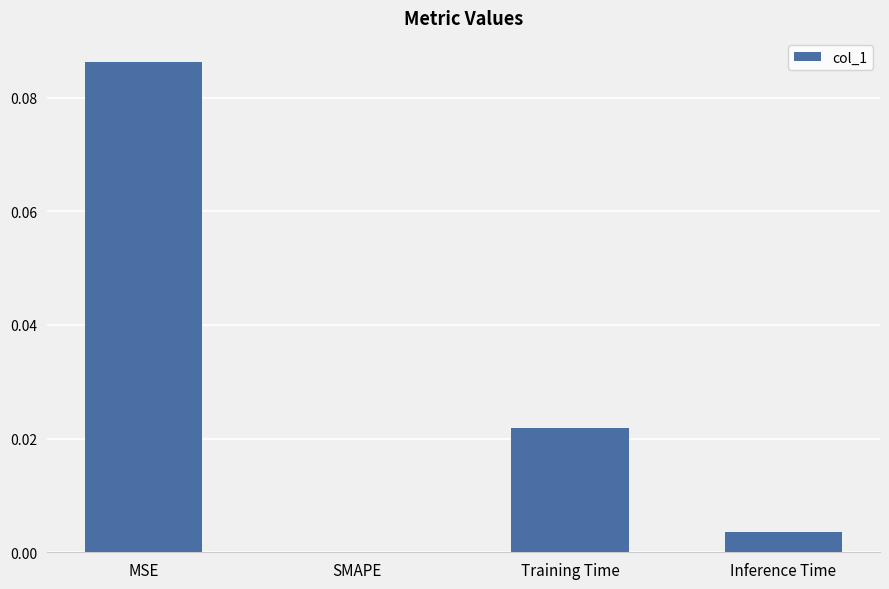

Between Training Time and SMAPE, which is larger?

Training Time